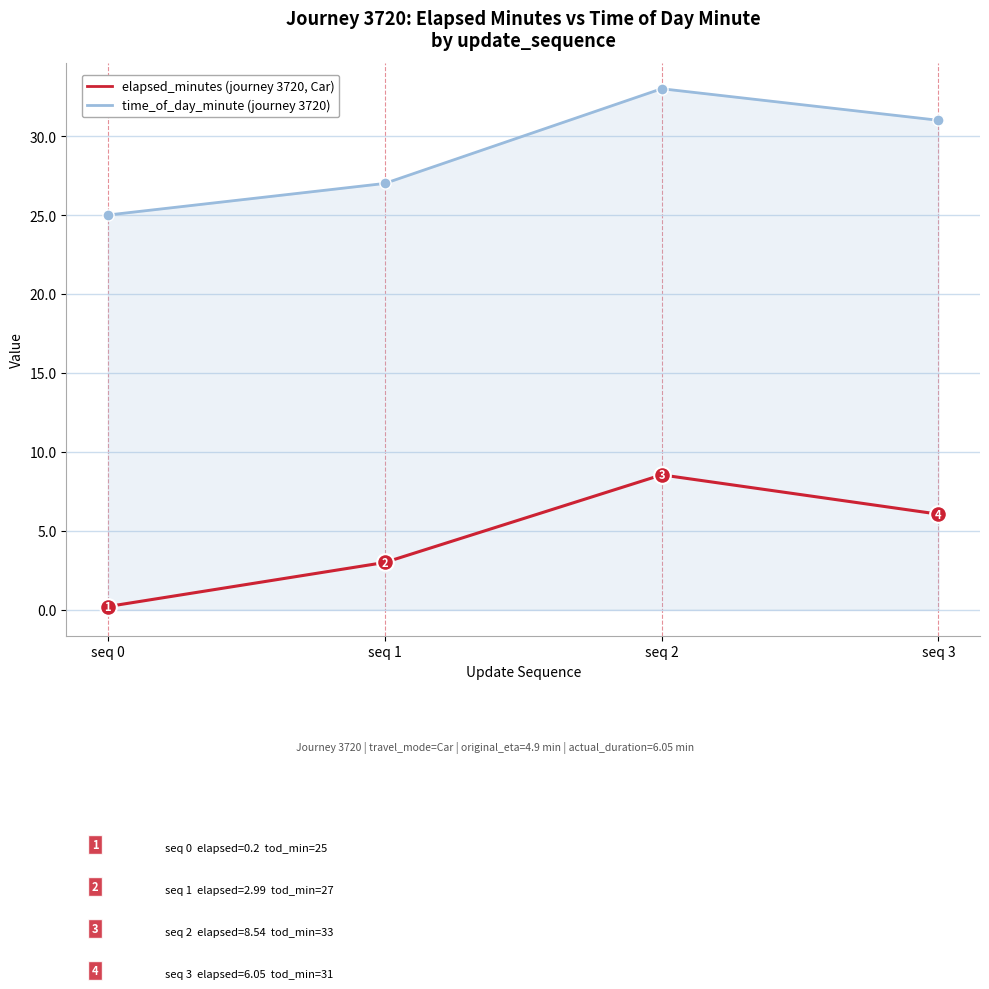

At which category is the sum across all series the highest?

seq 2